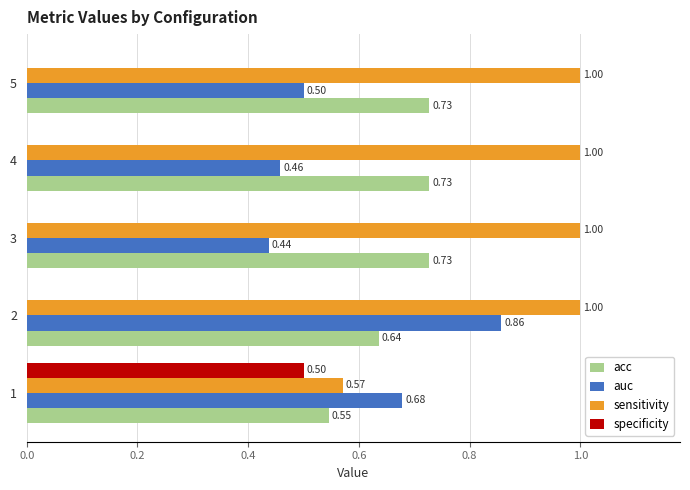

Is the value of specificity at 5 greater than the value of acc at 5?

No